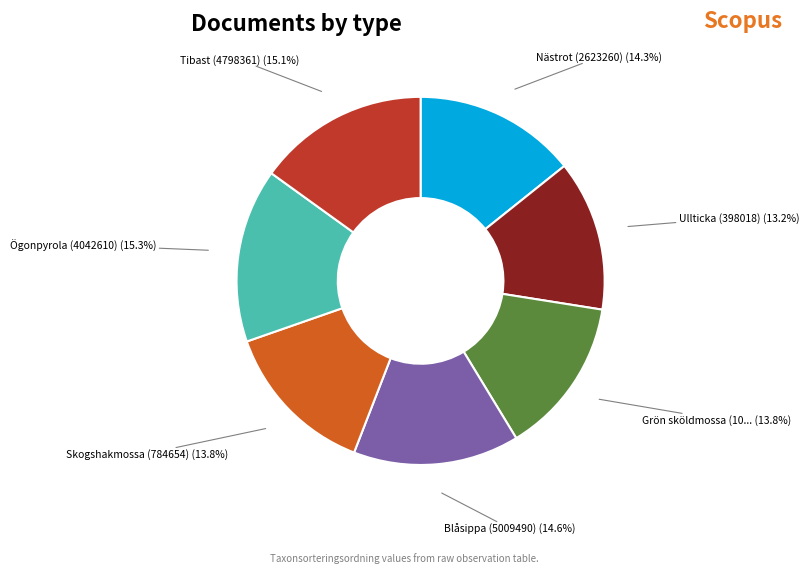

Is there any slice that represents more than half of the pie?

No